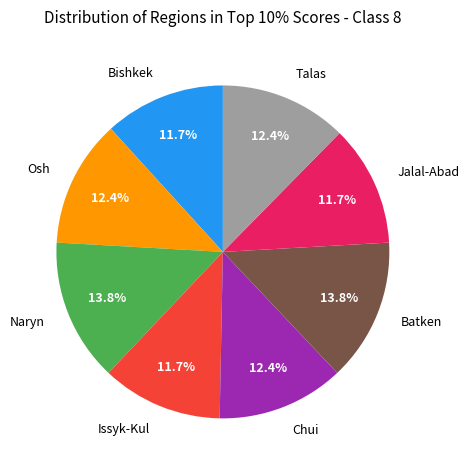

Which has a higher value, Naryn or Osh?

Naryn